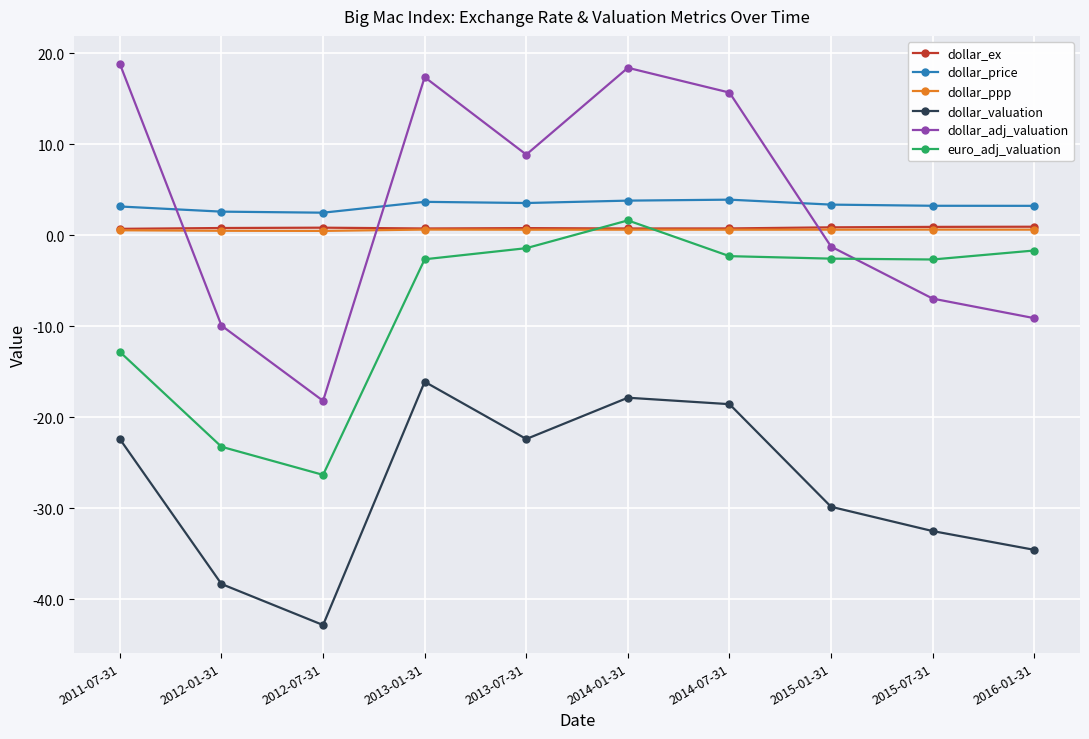

At which category is the sum across all series the highest?

2014-01-31